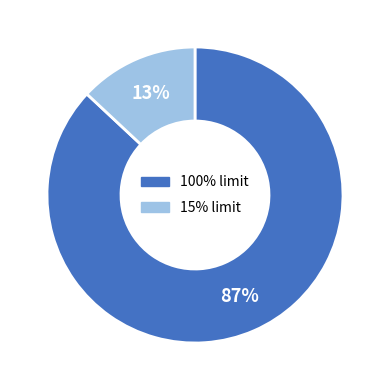

The 15% limit slice represents 5% of the pie. True or false?

False